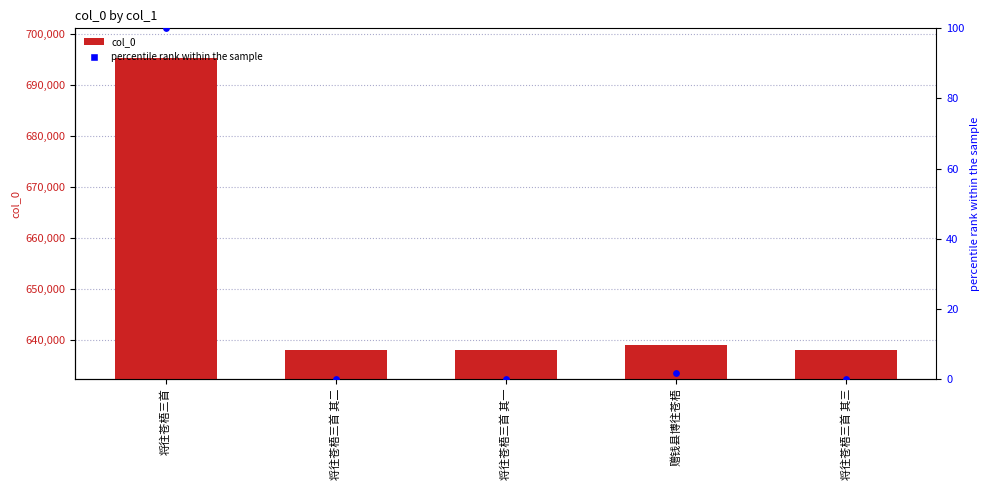

Which series reaches the minimum Y coordinate?

percentile rank within the sample